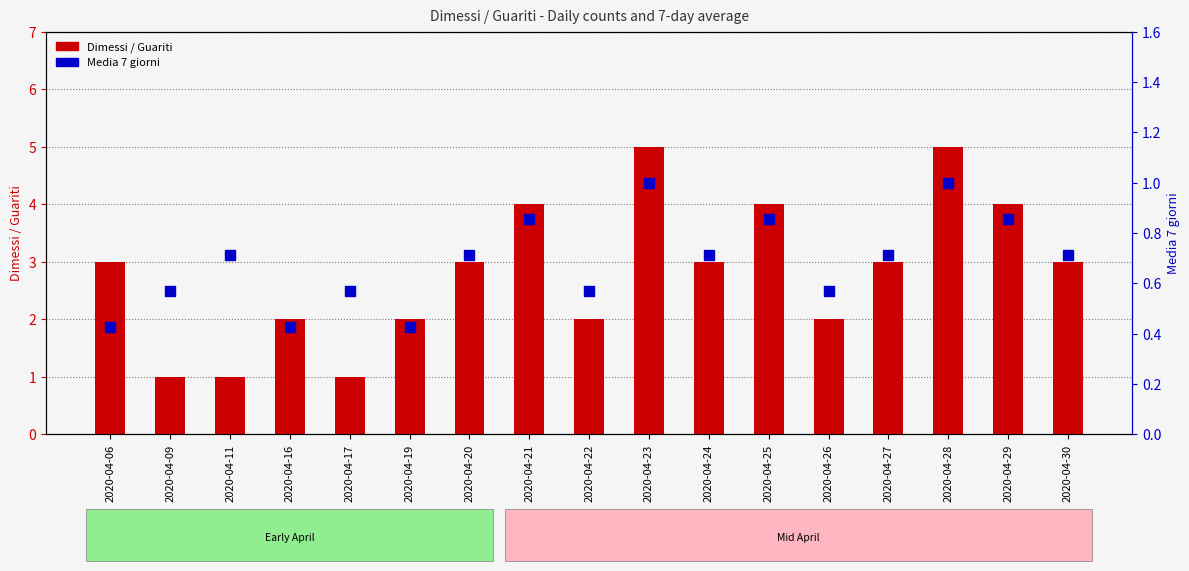

What are all the series names shown in the legend?

Dimessi / Guariti, Media 7 giorni